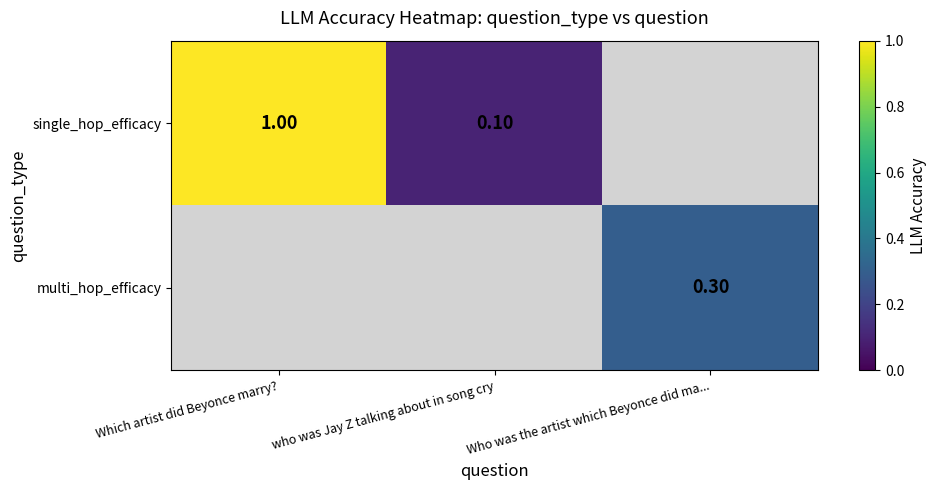

What is the sum of the single_hop_efficacy values at Which artist did Beyonce marry? and who was Jay Z talking about in song cry?

1.1